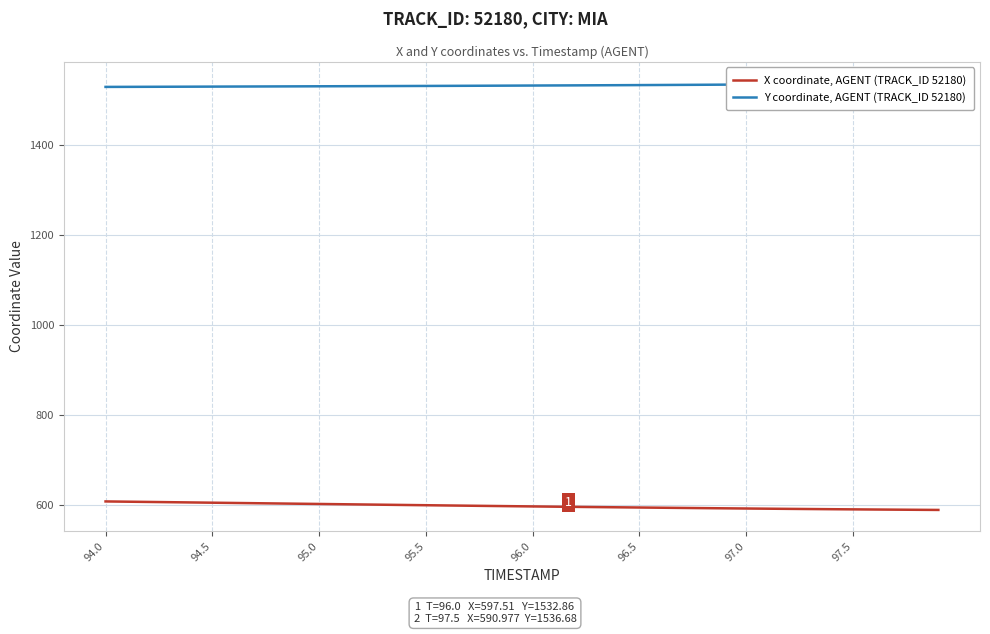

Is it true that X coordinate, AGENT (TRACK_ID 52180) equals 597.5 at 96.0?

True